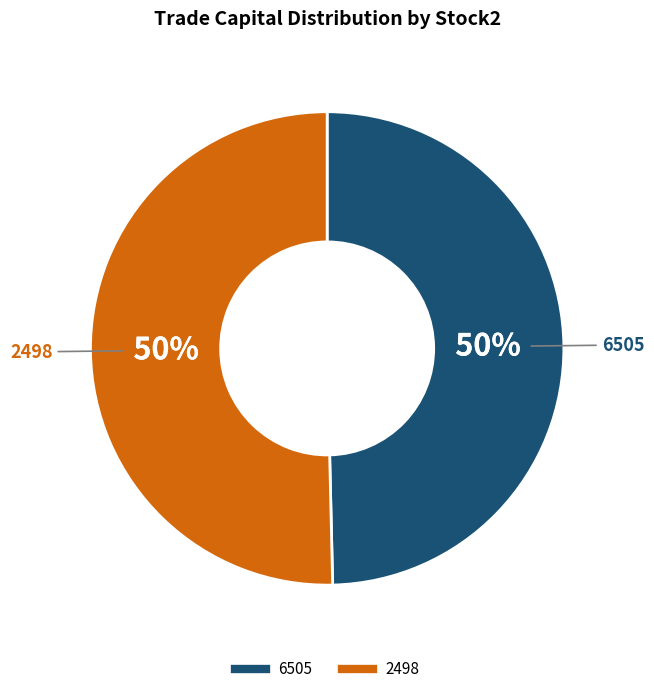

Is it true that 2498 is 40% of the pie?

False